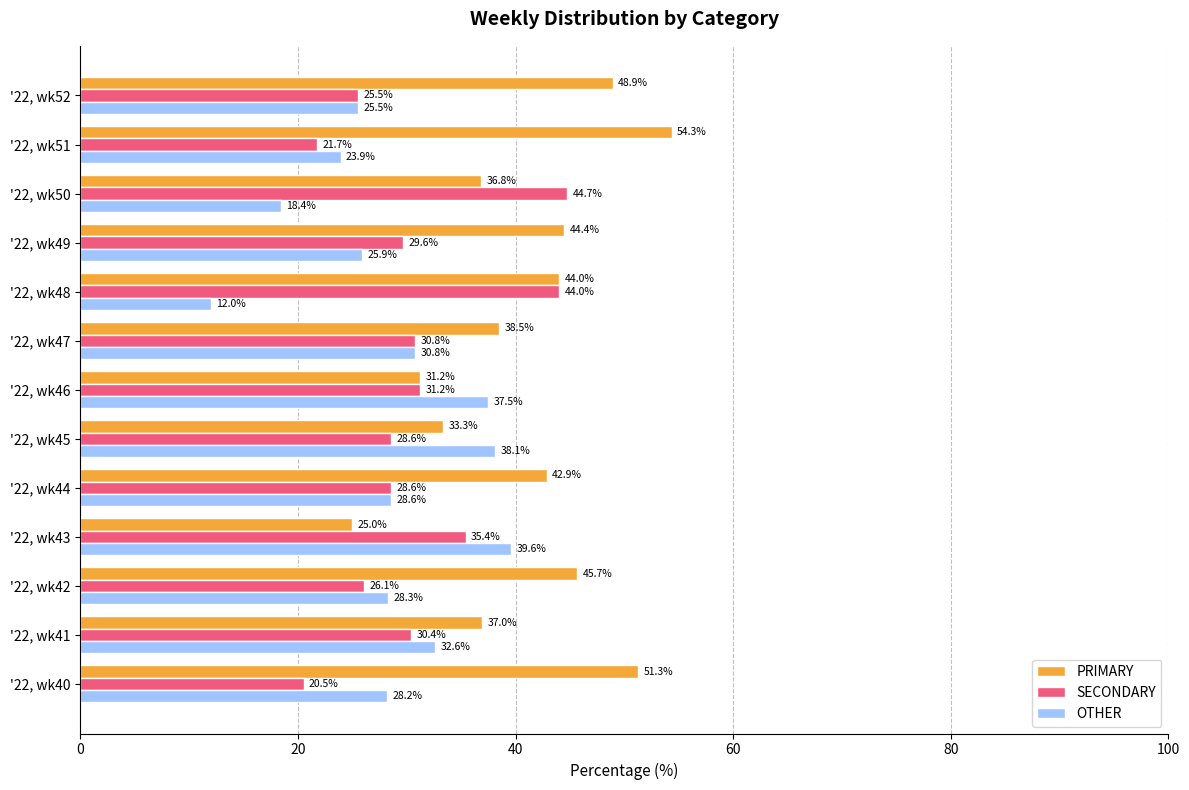

Is the value of SECONDARY at '22, wk43 greater than the value of PRIMARY at '22, wk49?

No